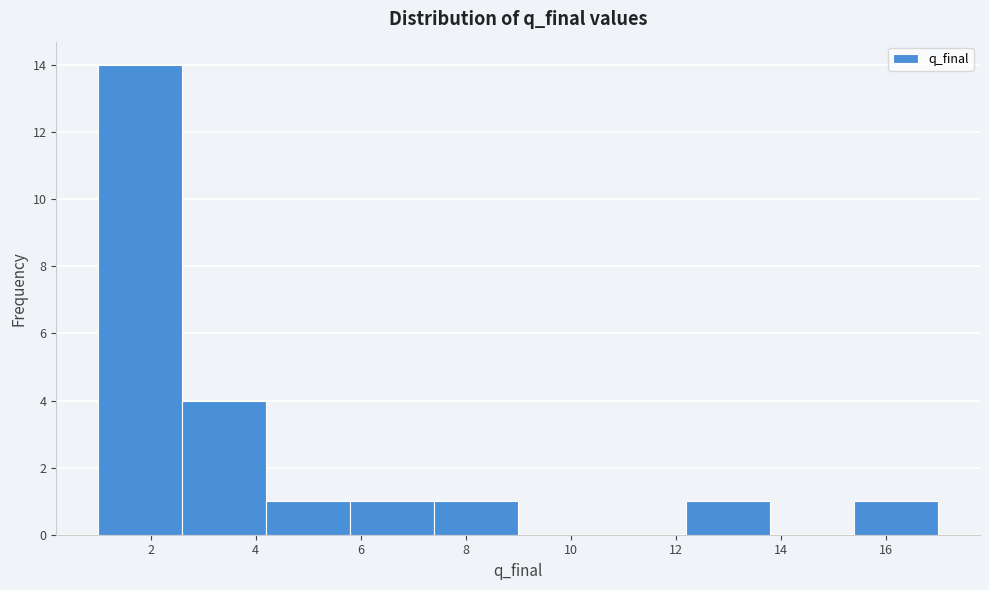

Reading left to right, list every bar in this chart as the range it spans on the x-axis followed by its height. The values are not printed on the chart, so give them approximately, as read against the axis.

1.0 to 2.6: 14
2.6 to 4.2: 4
4.2 to 5.8: 1
5.8 to 7.4: 1
7.4 to 9.0: 1
9.0 to 10.6: 0
10.6 to 12.2: 0
12.2 to 13.8: 1
13.8 to 15.4: 0
15.4 to 17.0: 1